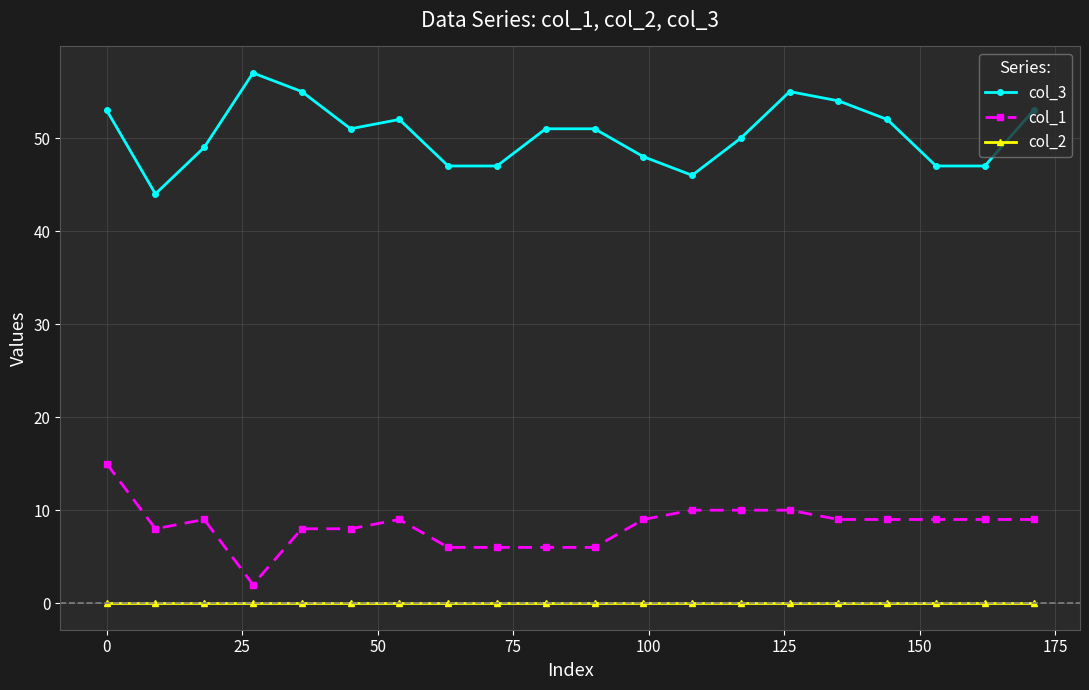

At how many categories does at least one series exceed 4?

20